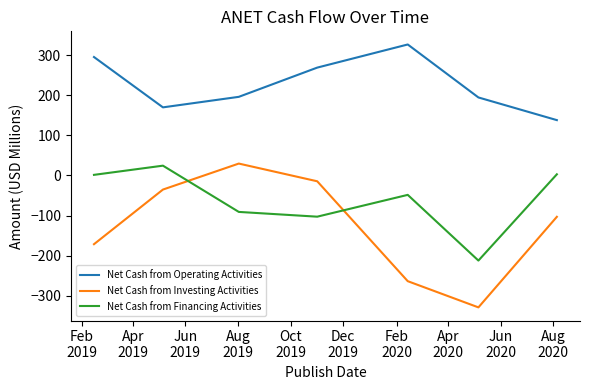

Rank the series by their average value, from highest to lowest.

Net Cash from Operating Activities, Net Cash from Financing Activities, Net Cash from Investing Activities